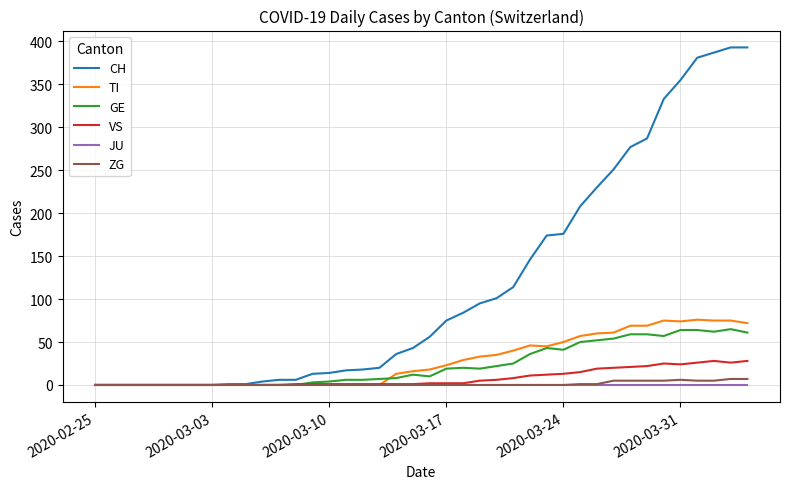

What is the maximum value for VS?

28